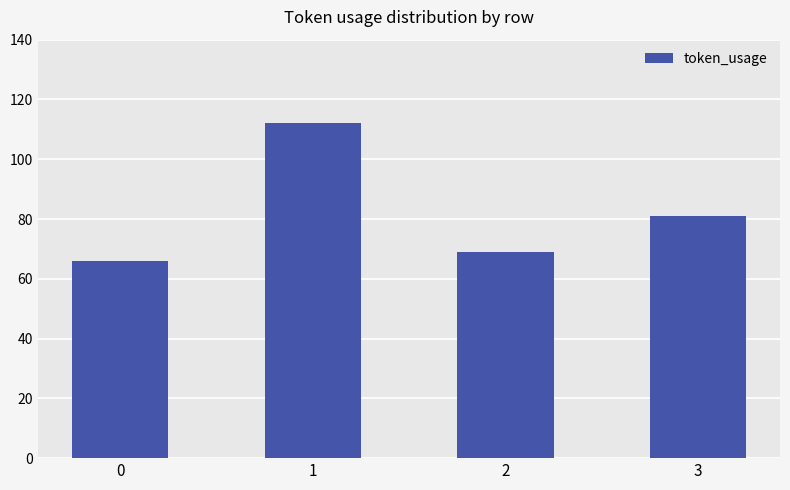

What is the sum of all values?

328